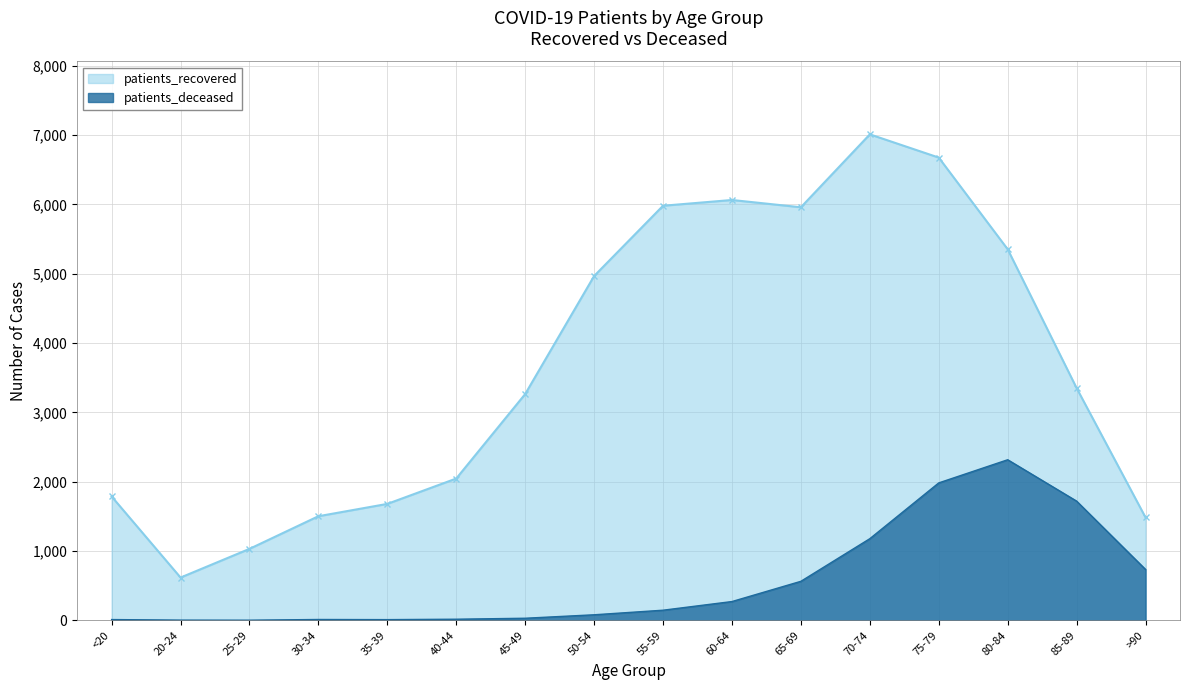

How many interior local valleys does the patients_deceased series have?

2